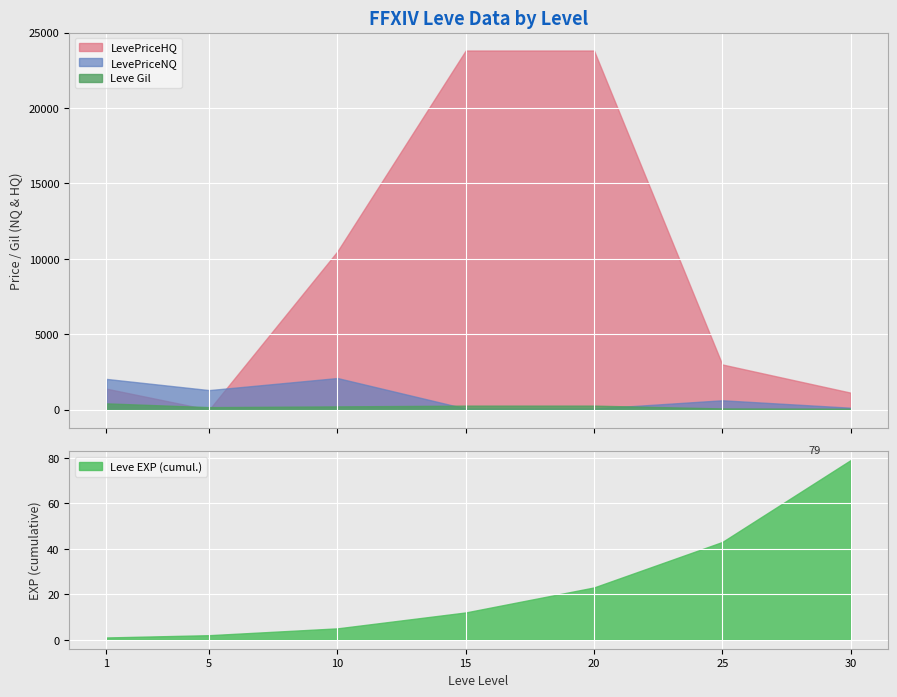

What are all the series names shown in the legend?

Leve EXP, Leve Gil, LevePriceNQ, LevePriceHQ